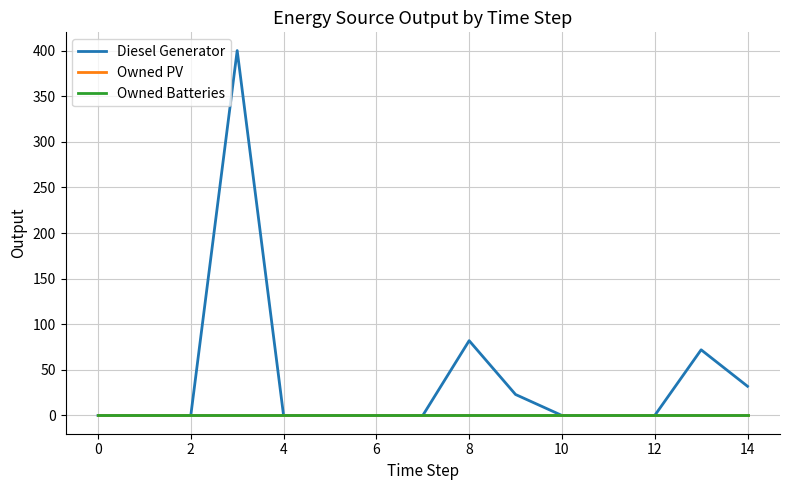

What are all the series names shown in the legend?

Diesel Generator, Owned PV, Owned Batteries